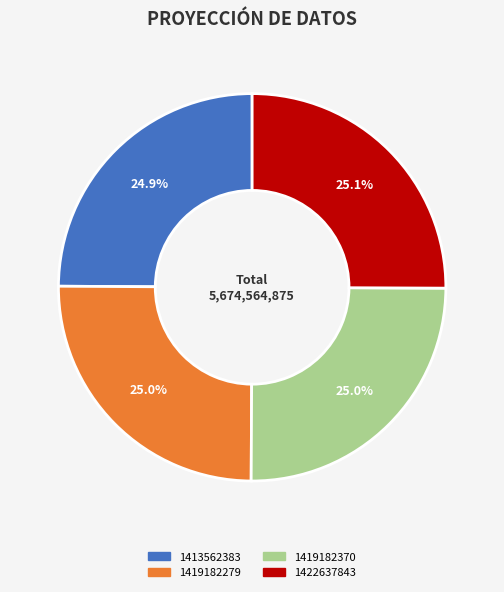

Count the number of slices in the pie.

4